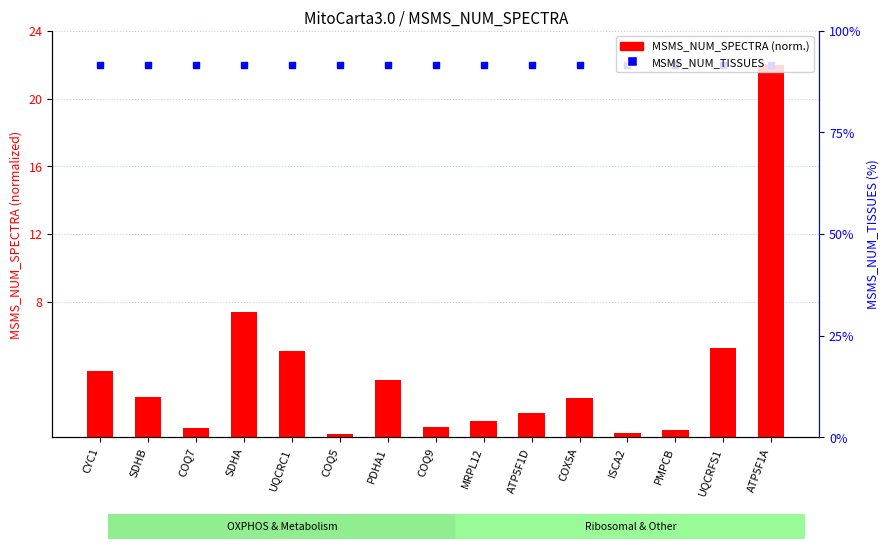

At how many categories does at least one series exceed 4?

15